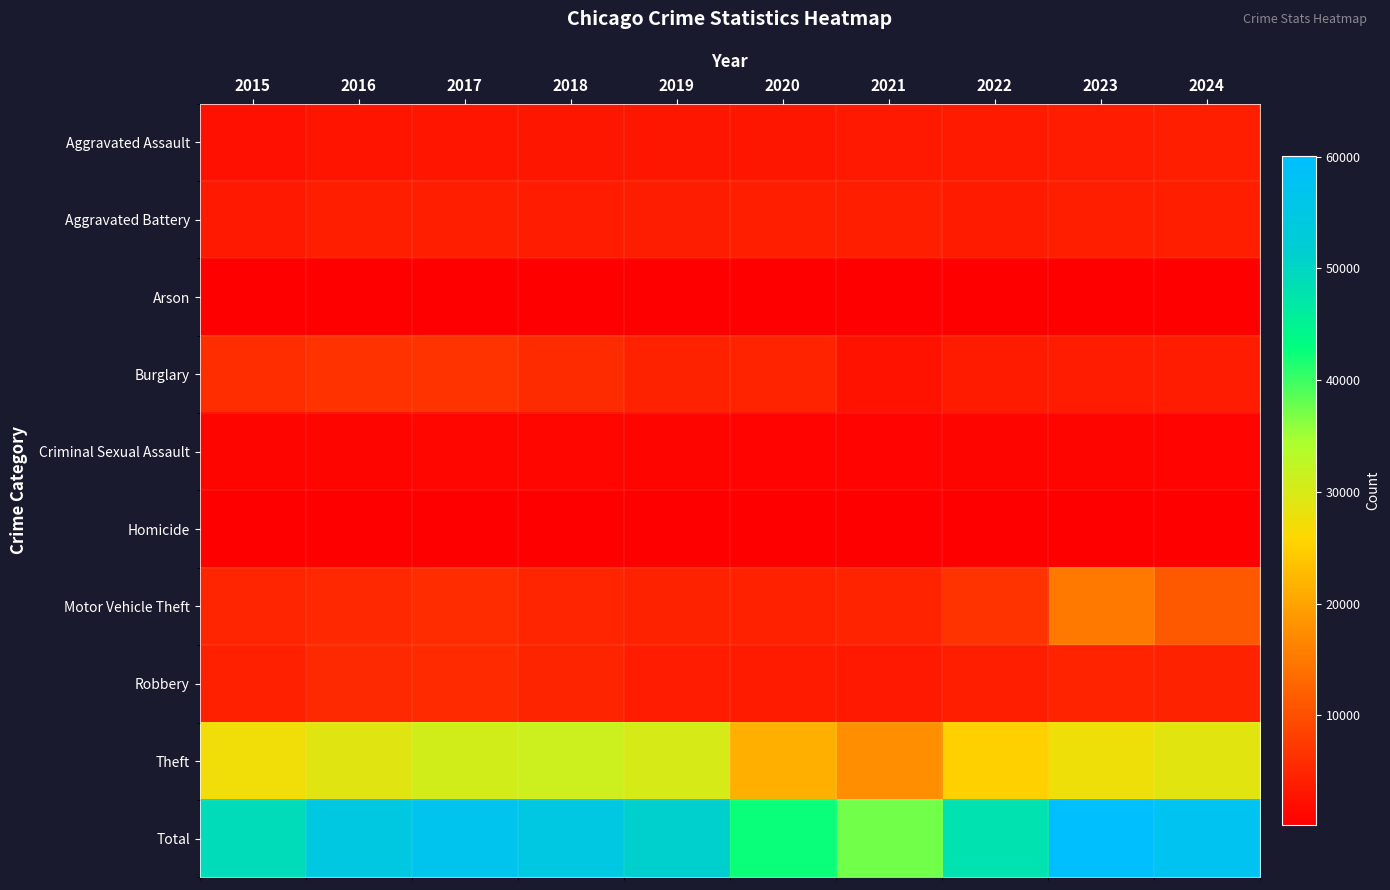

At how many categories does at least one series exceed 39656?

9